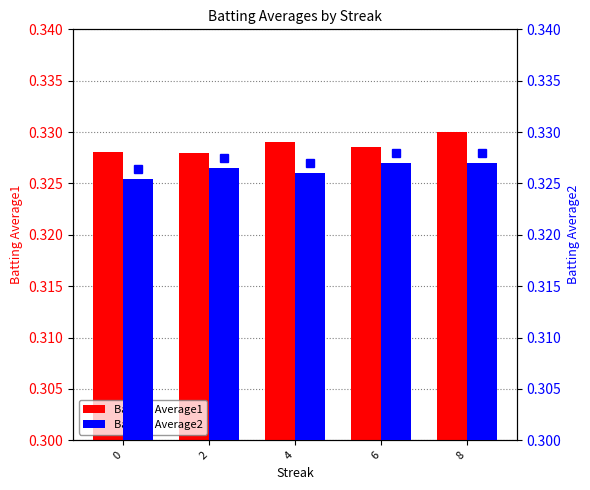

Which series has the largest range (max minus min)?

Batting Average1